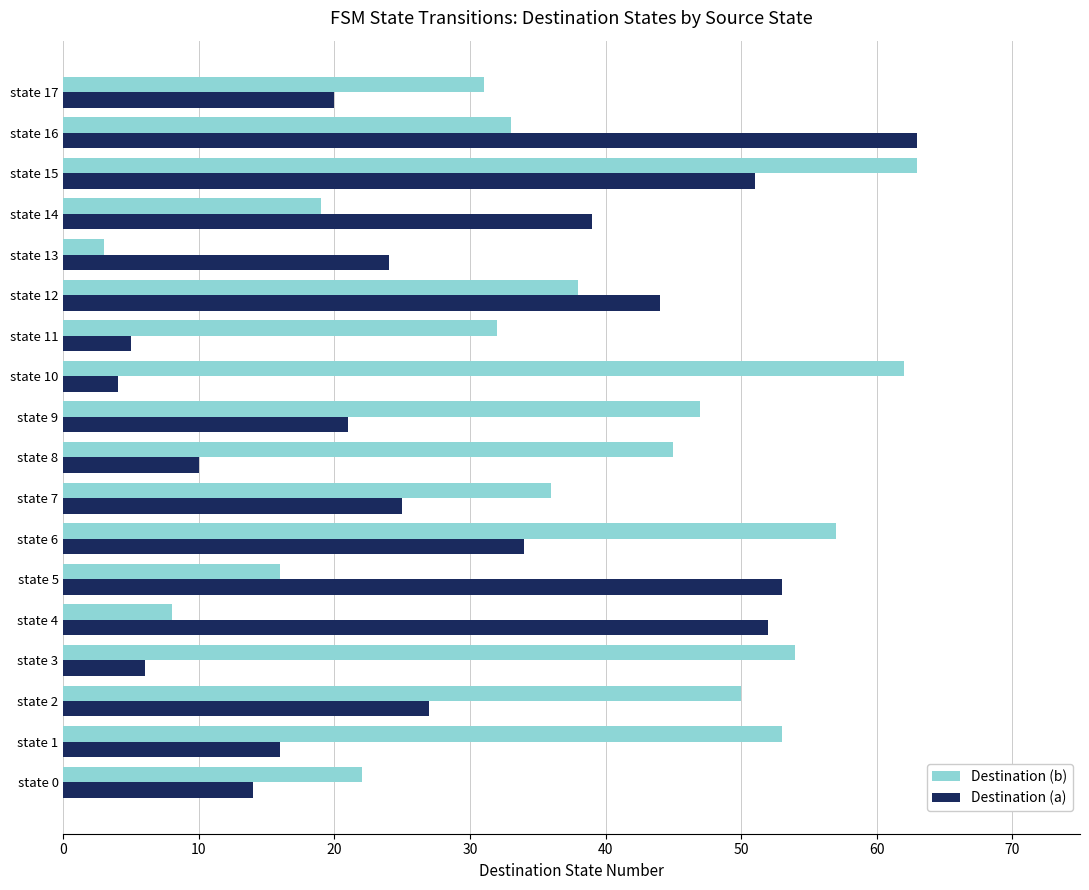

Is it true that Destination (b) equals 24 at state 3?

False